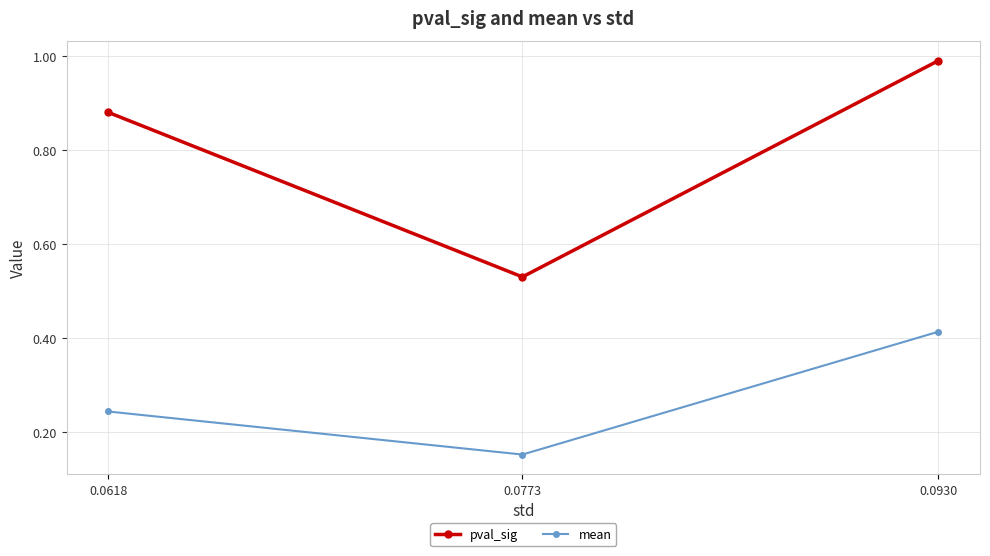

Which series has the largest total across all categories?

pval_sig